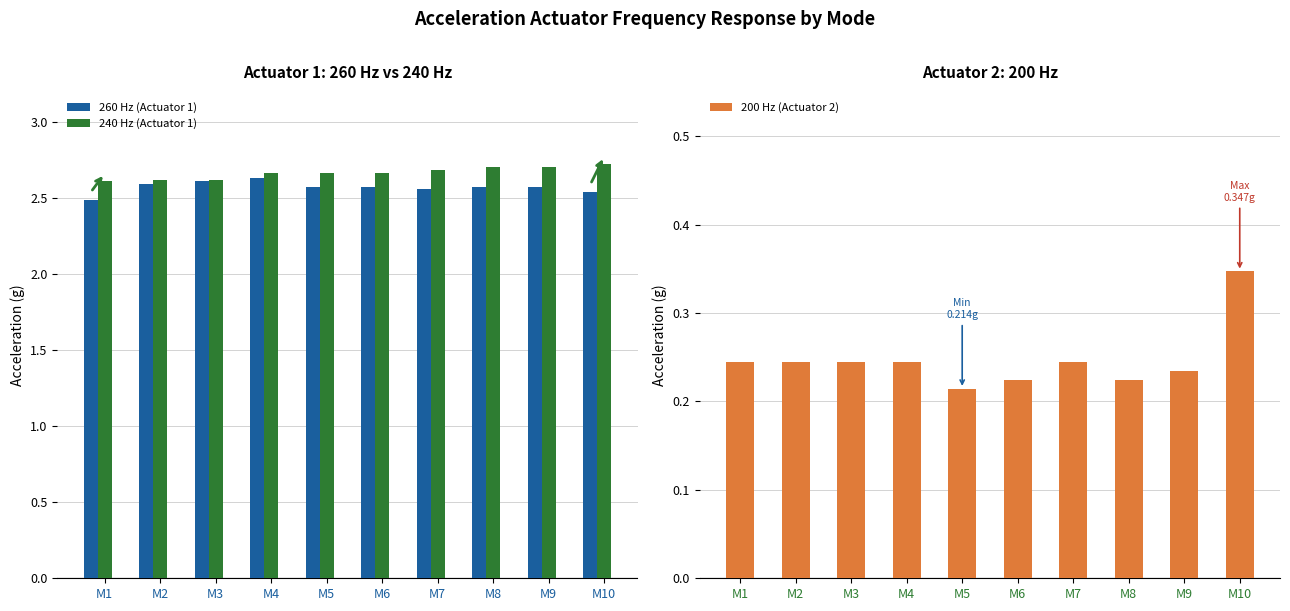

What is the difference between the highest and lowest values at M9?

2.5